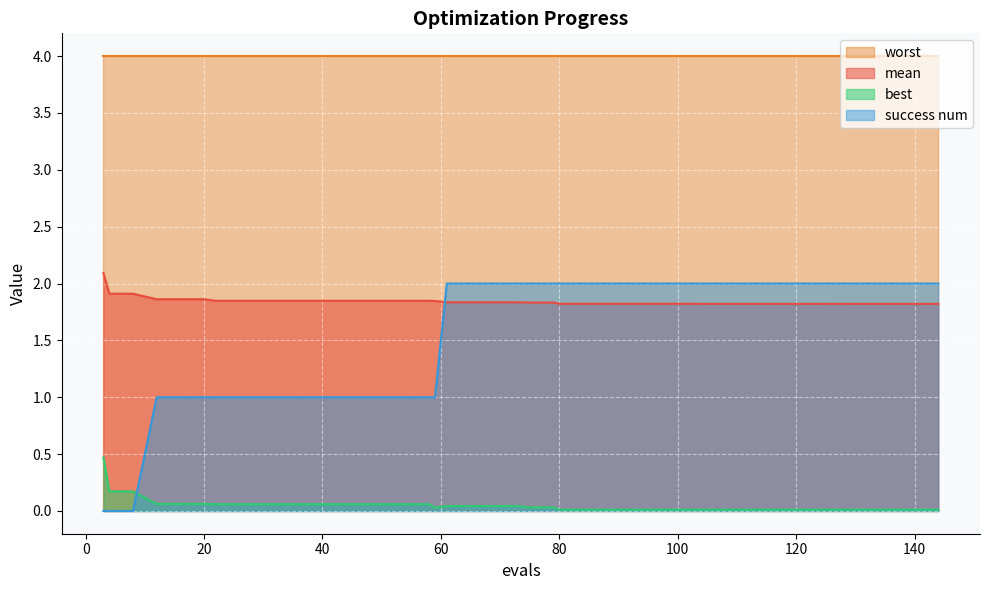

At which category is the sum across all series the highest?

61